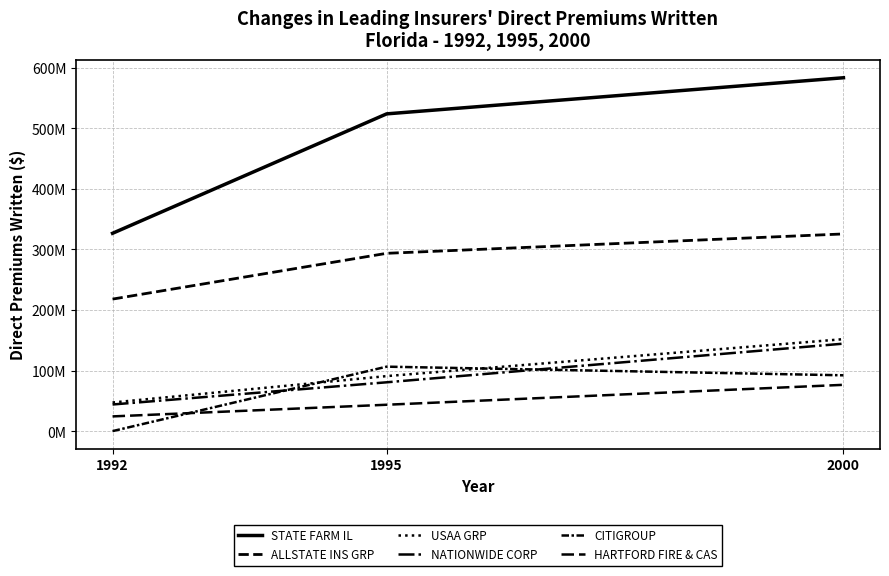

Which series has the widest spread of values?

STATE FARM IL